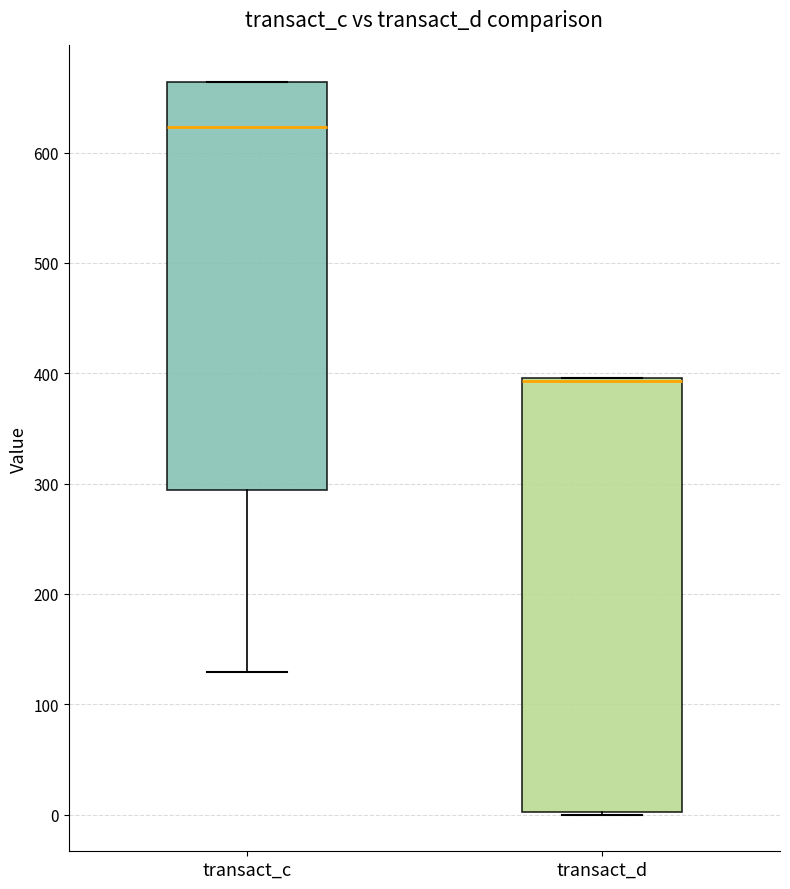

Reading left to right, transcribe this box plot: for each box, give where its median line is, the range the box spans, and where its two whiskers end, as read against the y-axis. The values are not printed on the chart, so give them approximately, as read against the axis.

transact_c: median 620, box 290 to 660, whiskers 130 to 660
transact_d: median 390, box 0 to 400, whiskers 0 to 400